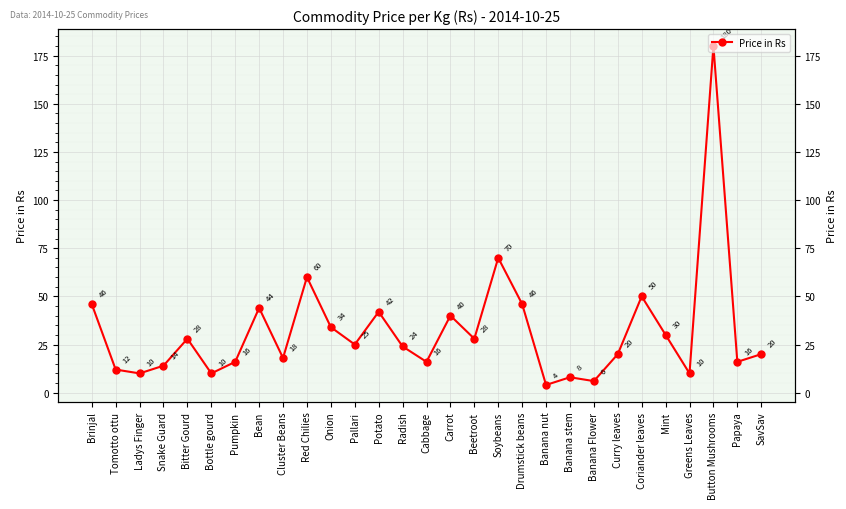

What is the change in value from Radish to Beetroot?

+4